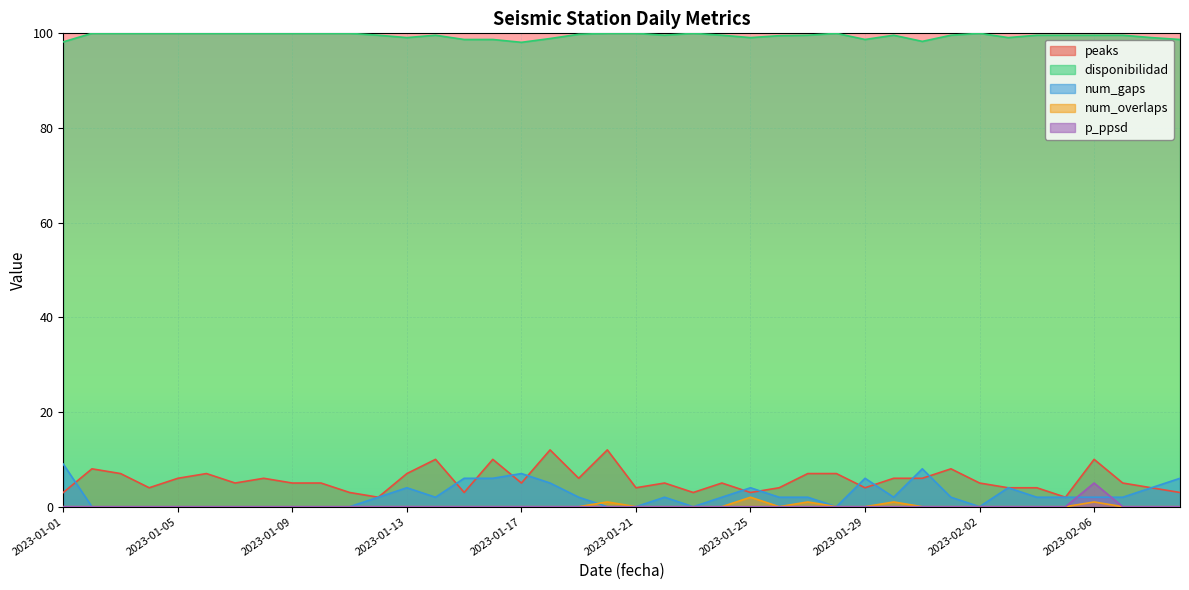

Which series has the widest spread of values?

peaks